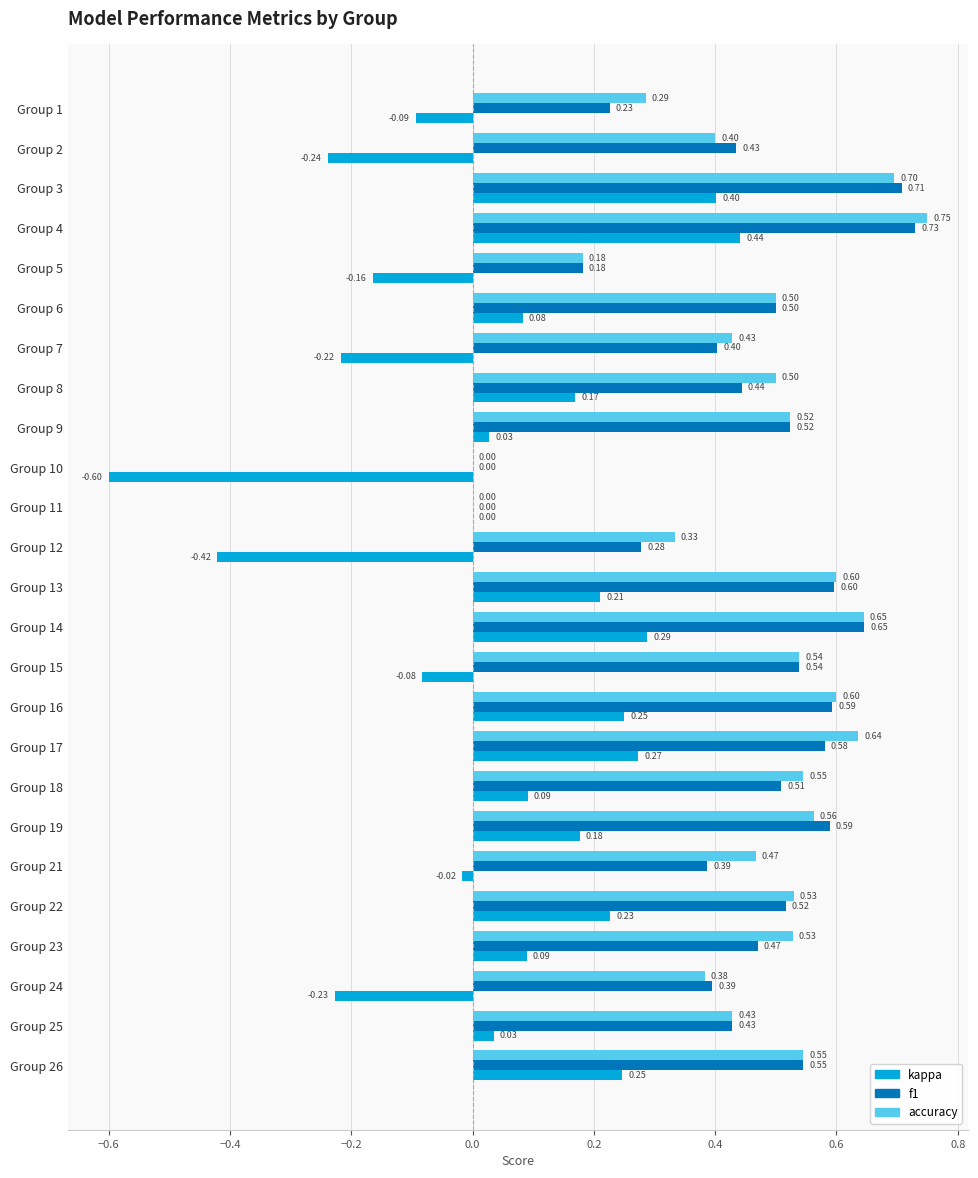

What is the total value across all series at Group 16?

1.4